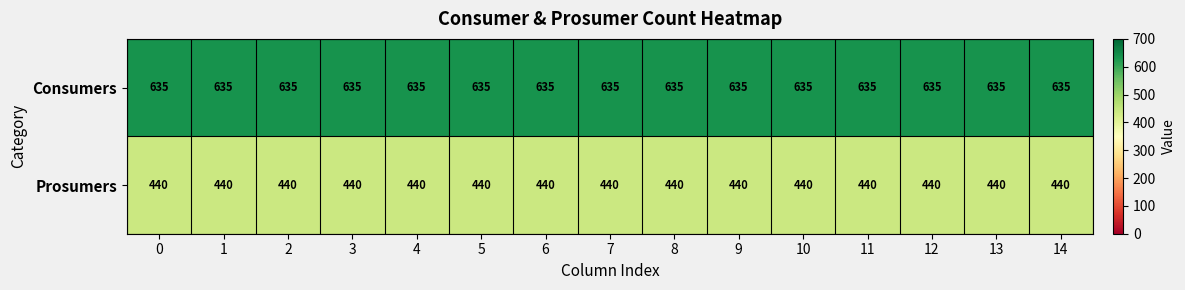

What is the greatest value displayed?

635